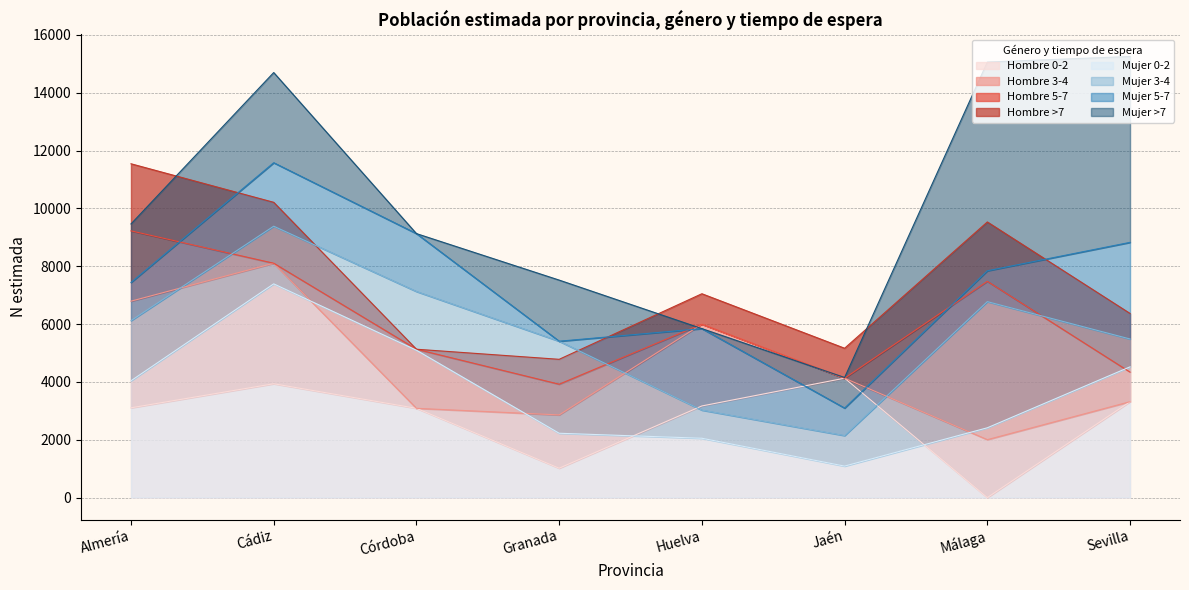

Is it true that Hombre 0-2 equals 3087 at Córdoba?

True